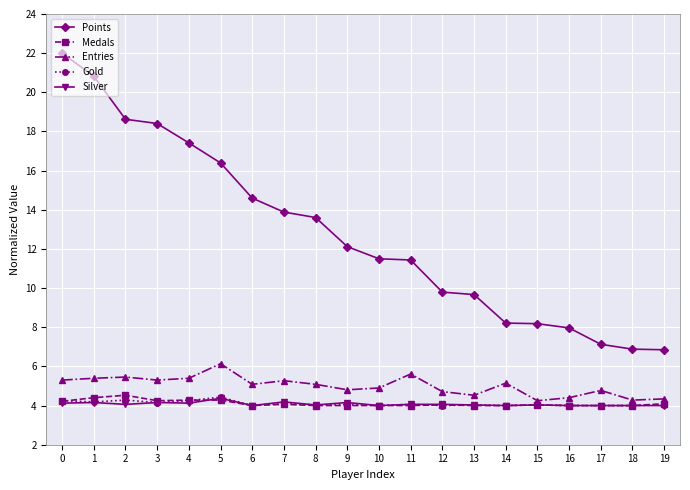

What are all the series names shown in the legend?

Points, Medals, Entries, Gold, Silver